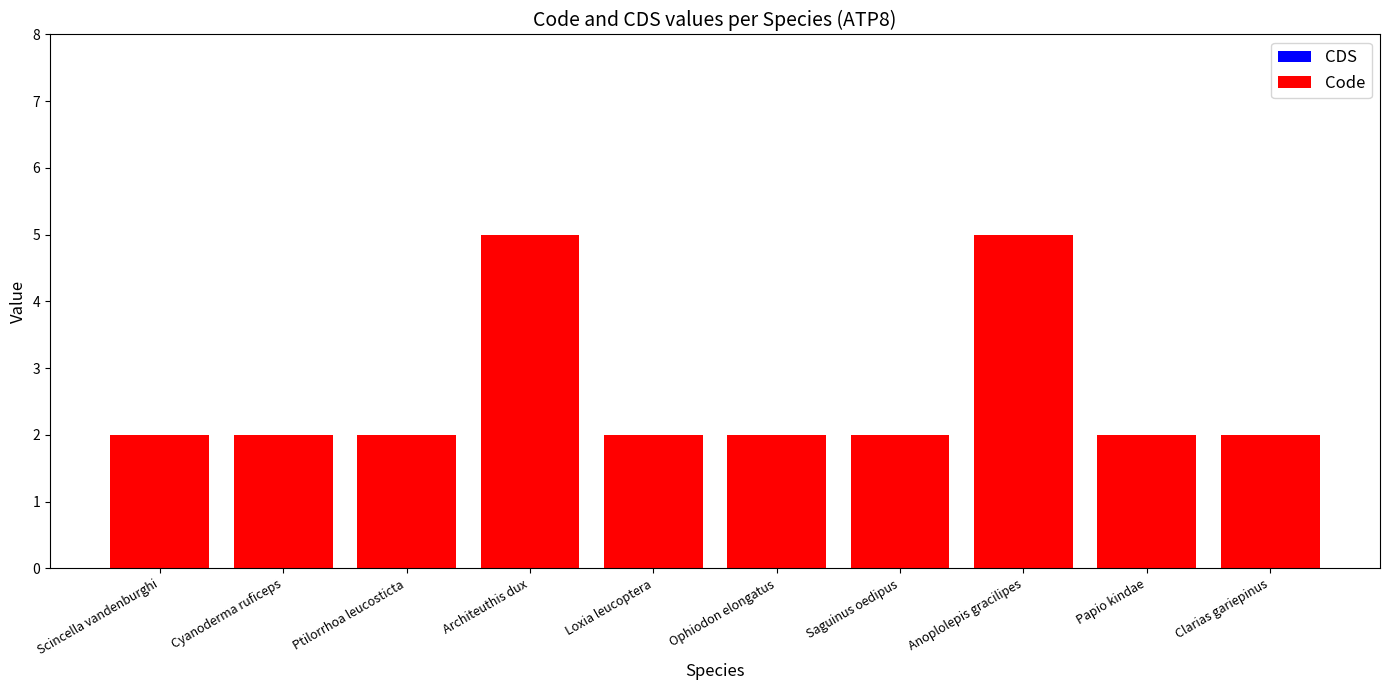

The value at Cyanoderma ruficeps is 3. True or false?

False